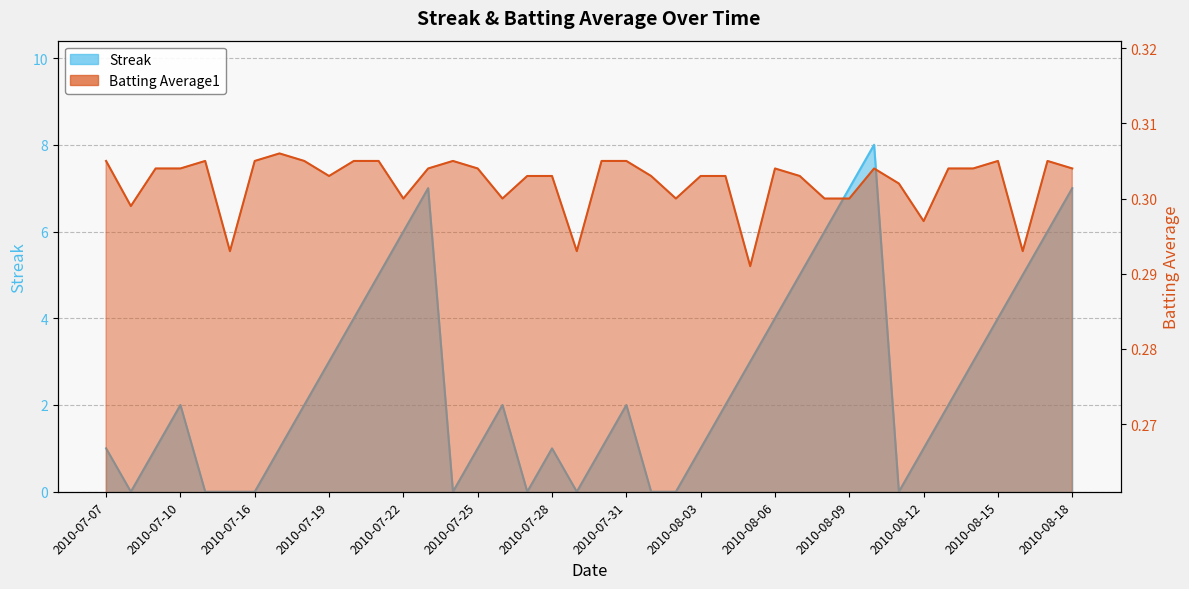

What is the difference between the maximum and minimum values in the Streak series?

8.0